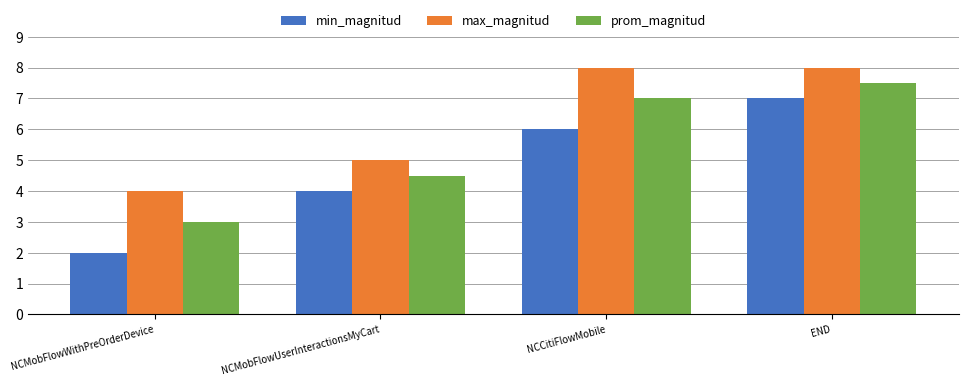

Count the number of data series in this chart.

3